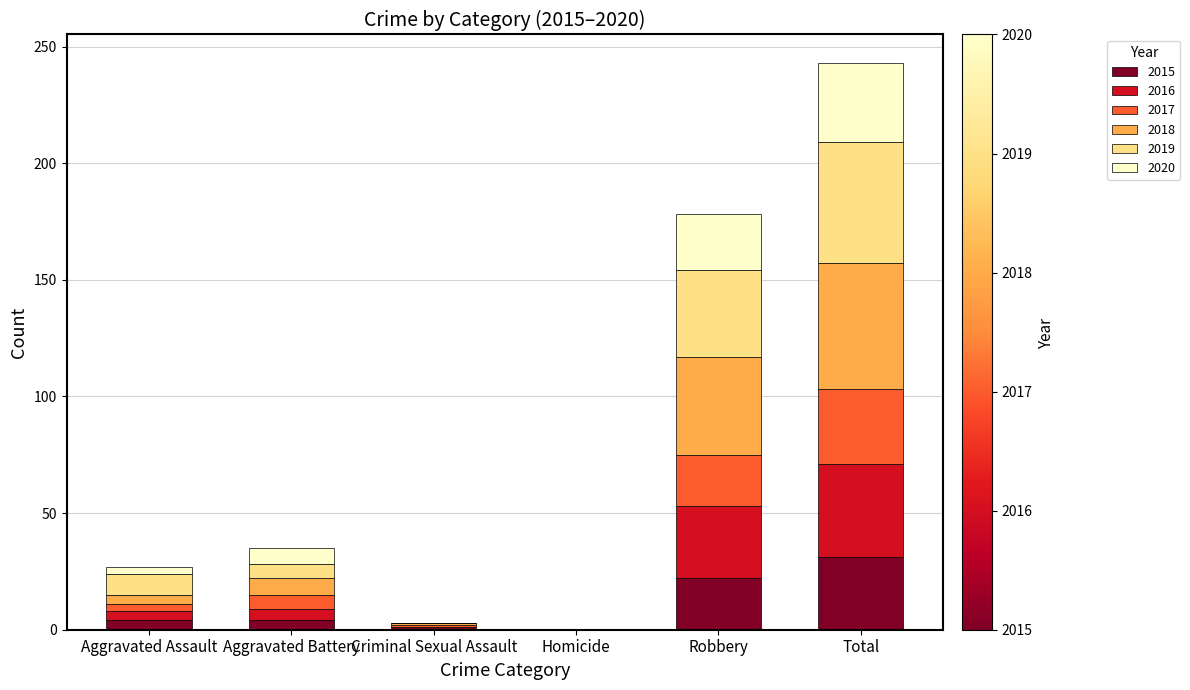

At which category is the sum across all series the highest?

Total